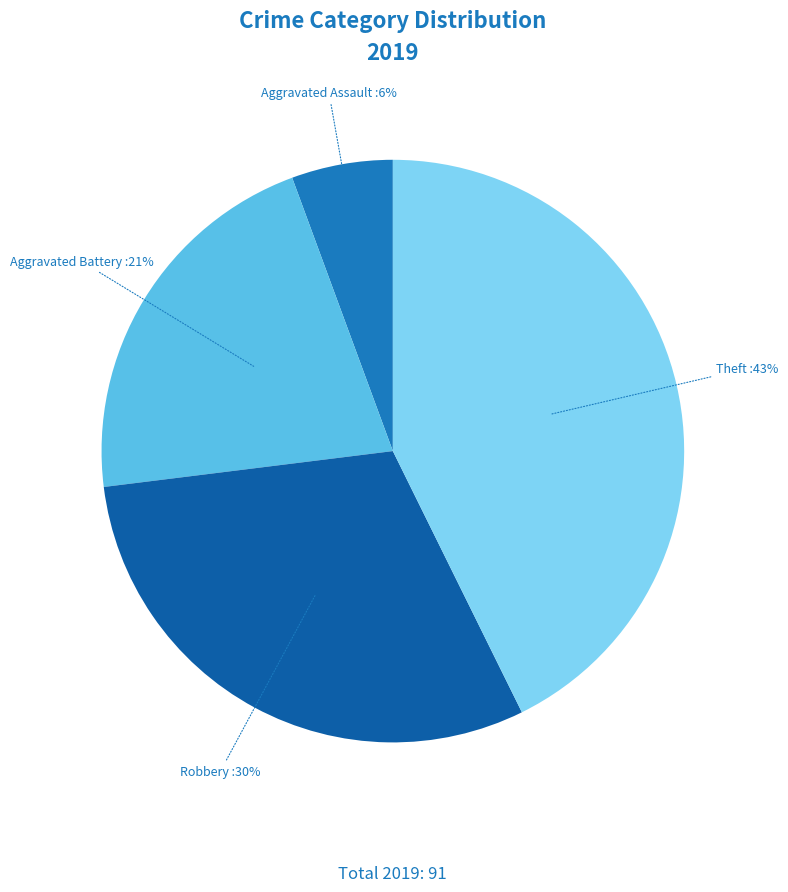

To the nearest percent, what is the combined percentage of Aggravated Assault and Aggravated Battery?

27%